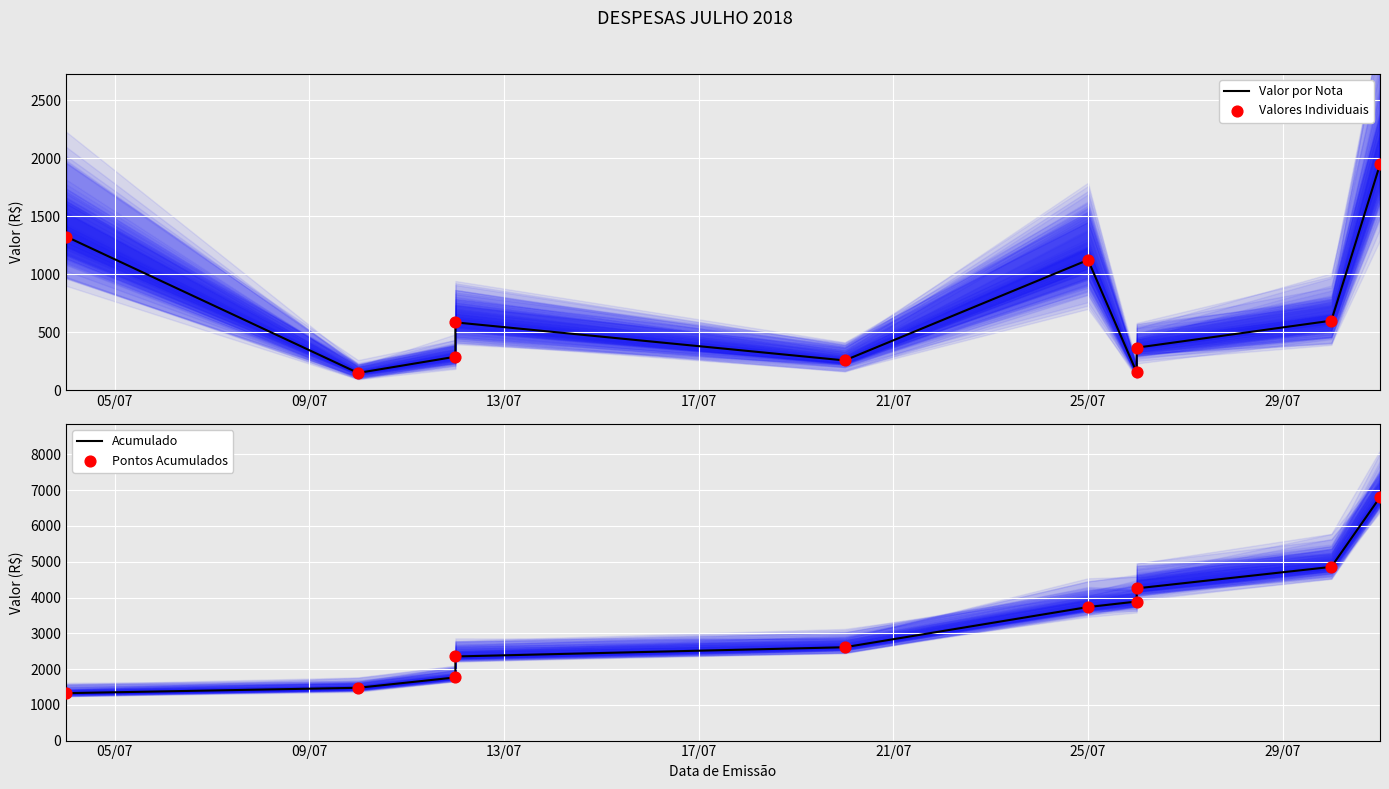

Which series contains the highest Y value?

Acumulado